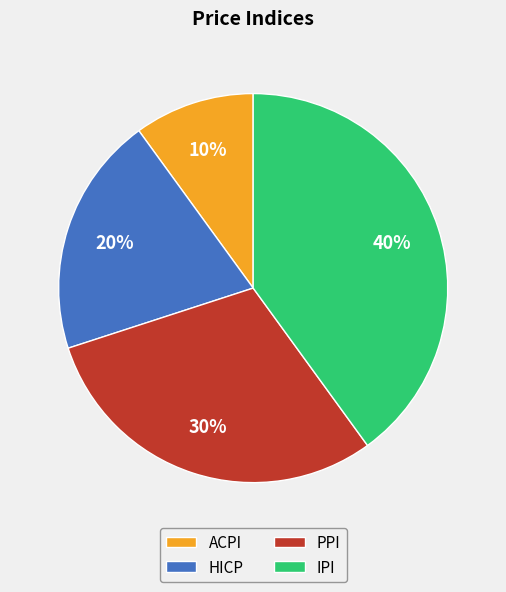

Rank the categories by value from highest to lowest.

IPI, PPI, HICP, ACPI